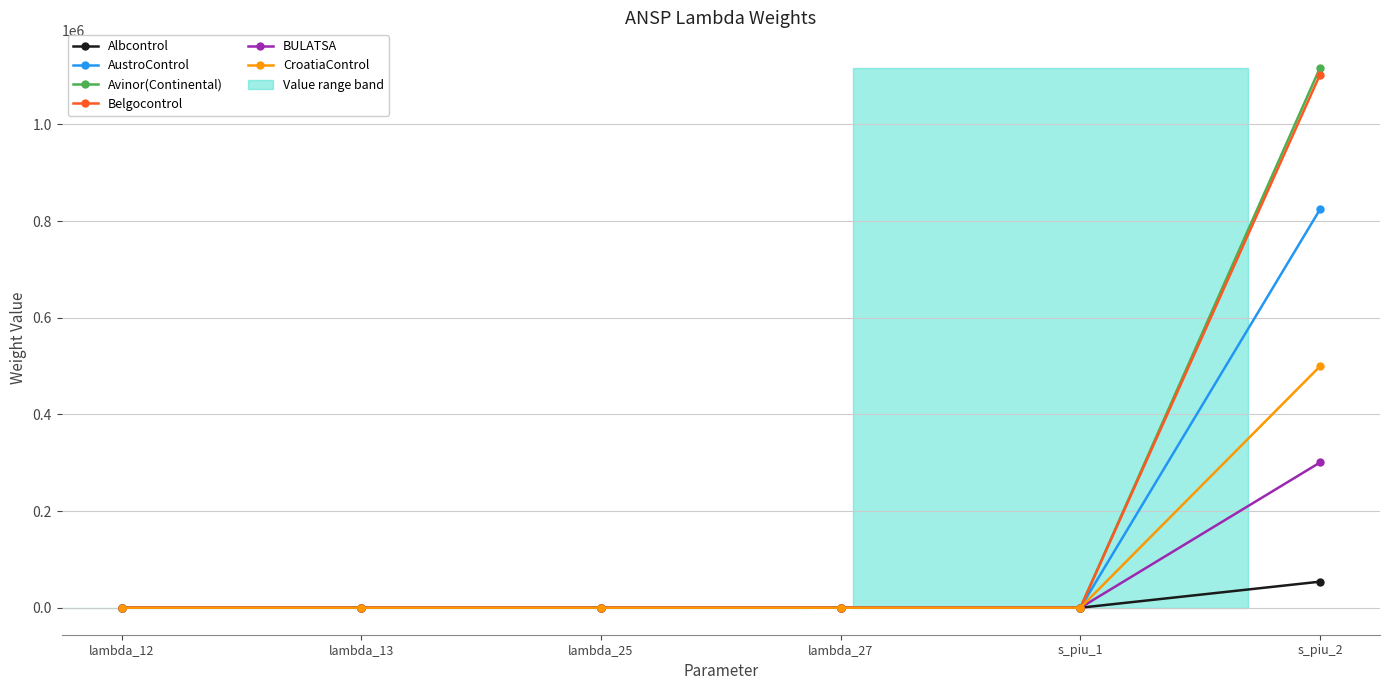

True or false: Belgocontrol has more than 2 interior local peaks.

False